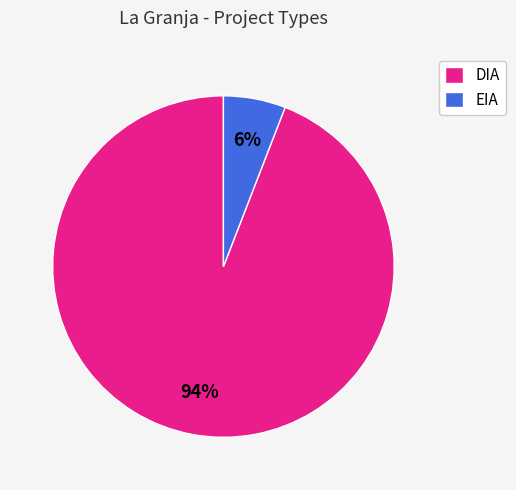

Is the sum of DIA and EIA greater than half?

Yes